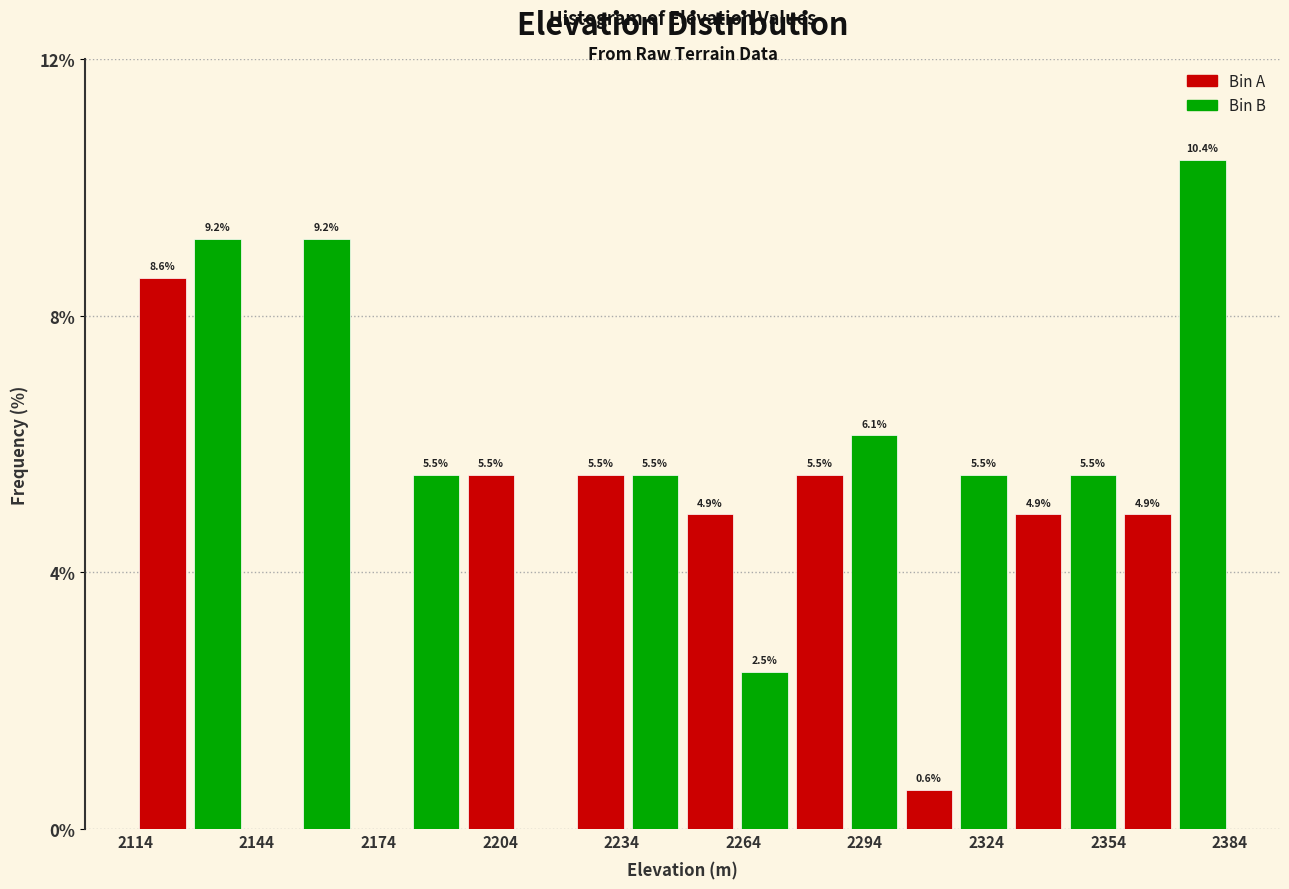

Read against the x-axis, roughly where is the centre of the tallest bar?

2375